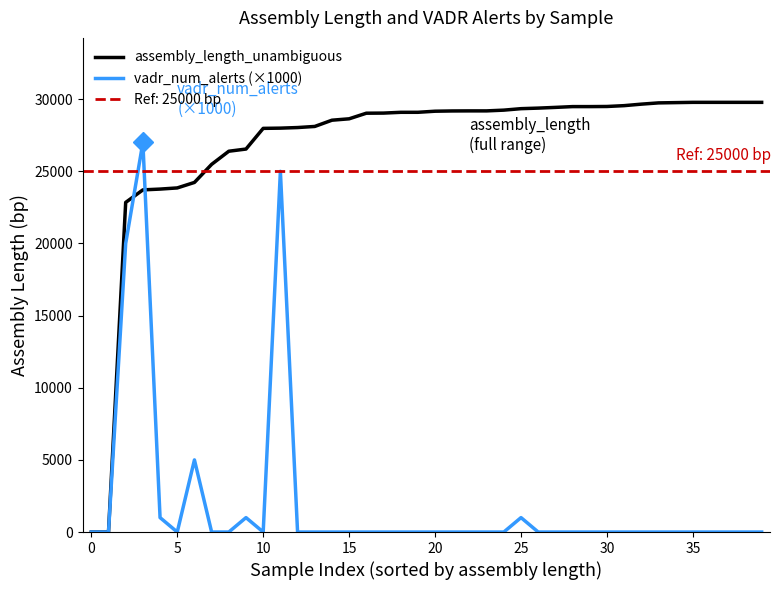

What is the difference between the second highest and minimum values in the vadr_num_alerts (×1000) series?

25000